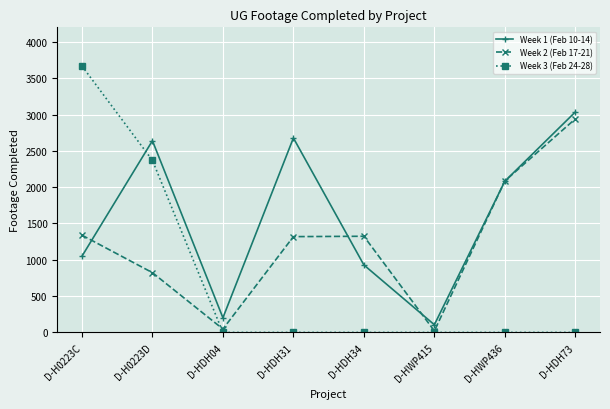

True or false: Week 3 (Feb 24-28) and Week 1 (Feb 10-14) cross at least once.

True